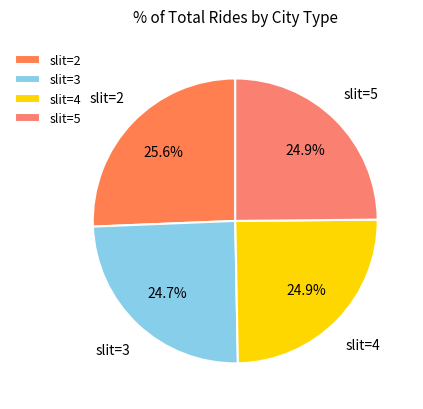

The slit=3 slice represents 25% of the pie. True or false?

True